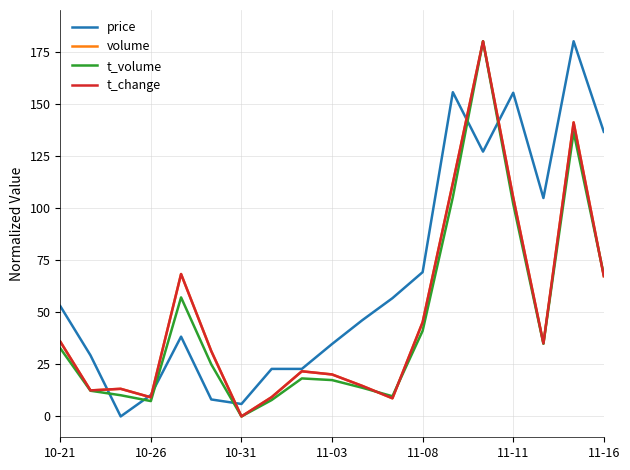

Which series has the largest total across all categories?

price